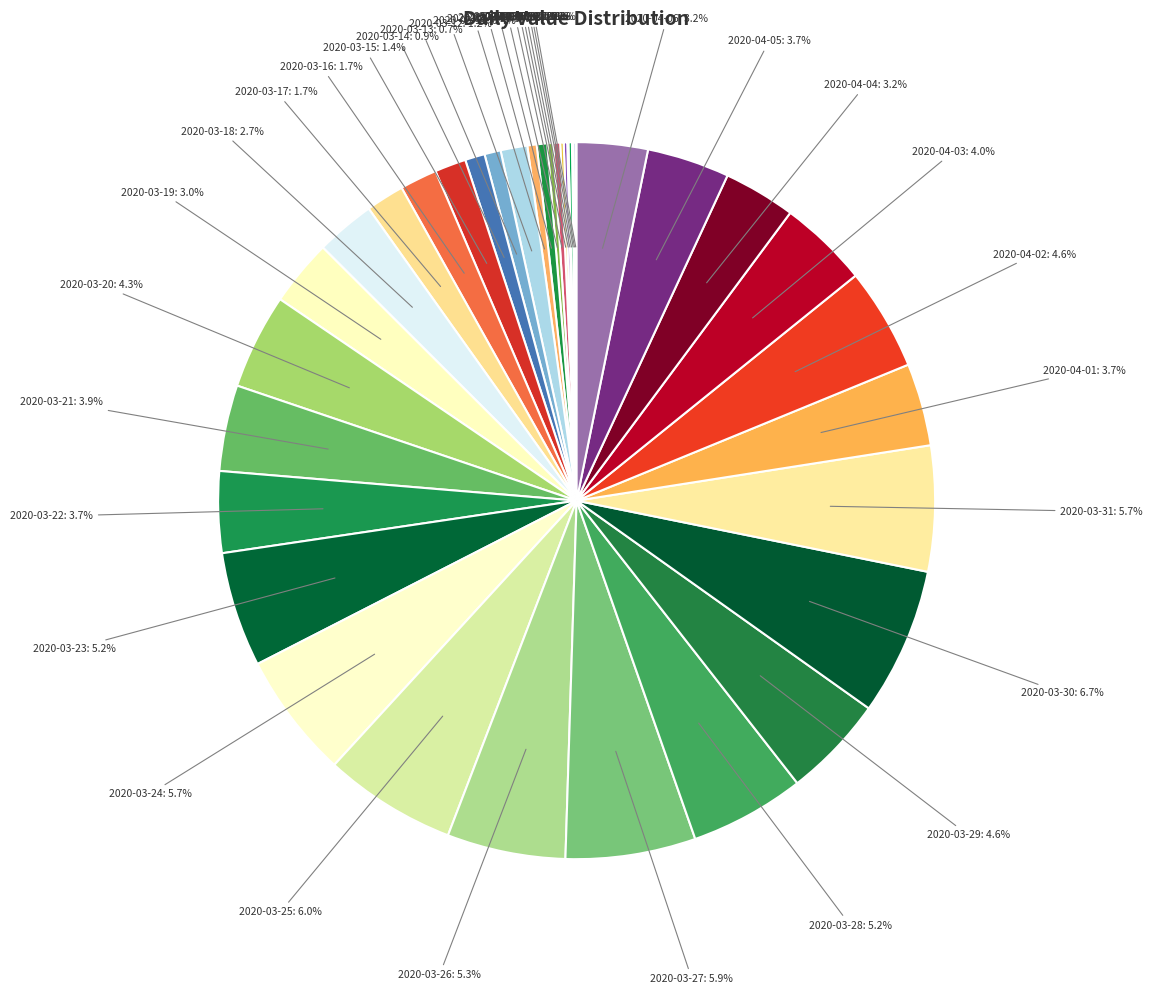

To the nearest percent, what portion does 2020-03-22 represent?

4%